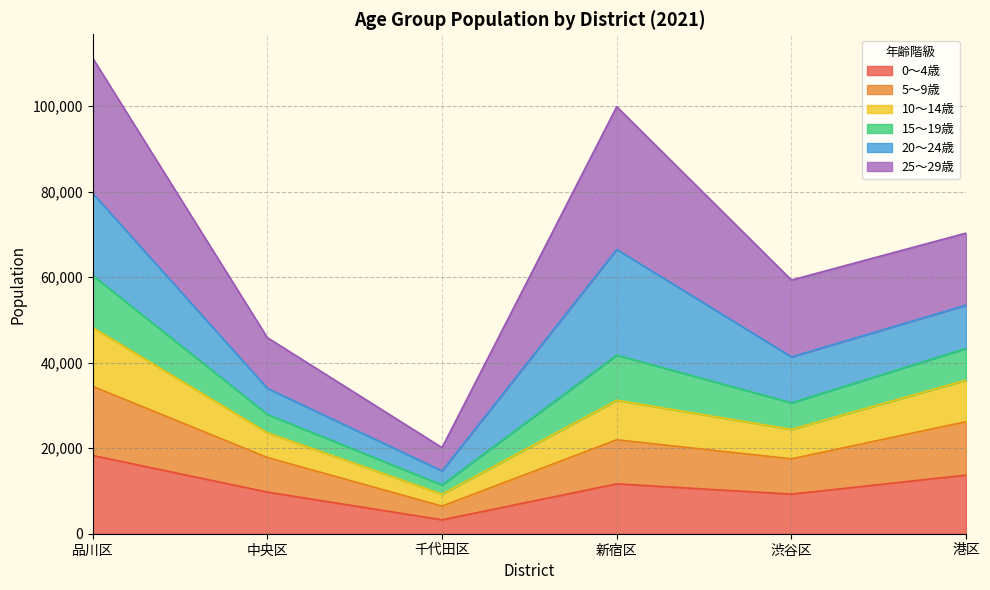

At which category is the sum across all series the highest?

品川区